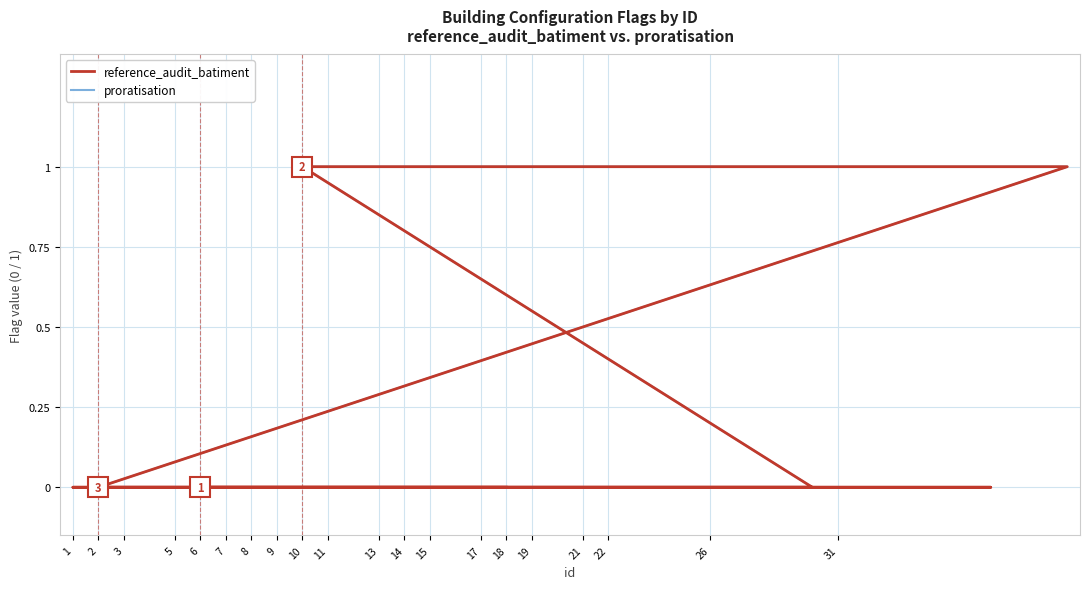

Which series has the widest spread of values?

reference_audit_batiment